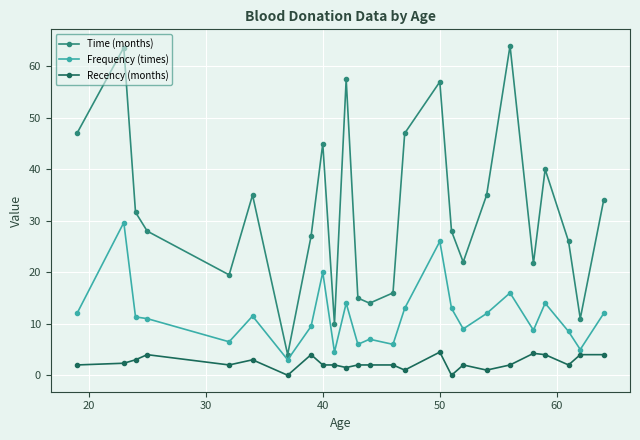

Which series has the largest range (max minus min)?

Time (months)